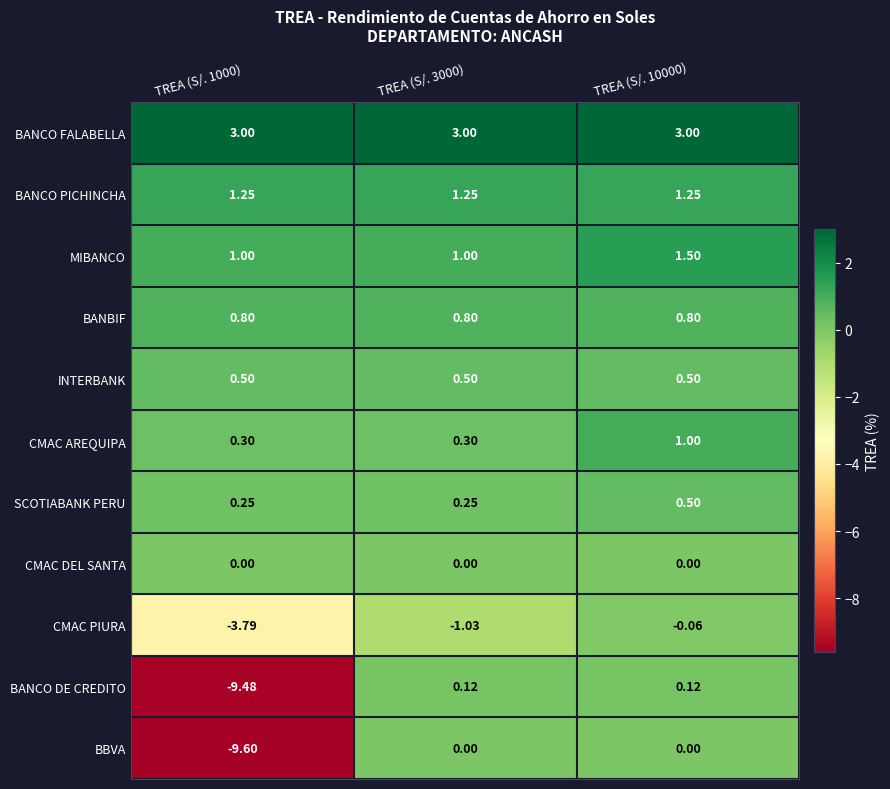

Is the value of CMAC DEL SANTA at TREA (S/. 1000) greater than the value of CMAC PIURA at TREA (S/. 3000)?

Yes